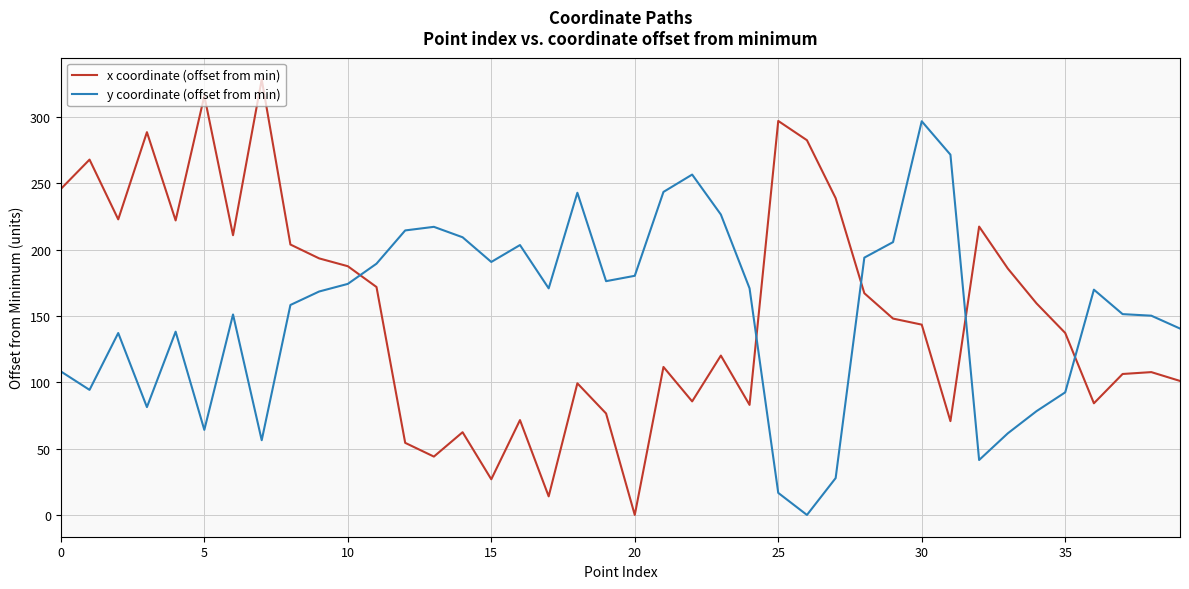

Which series has the widest spread of values?

x coordinate (offset from min)